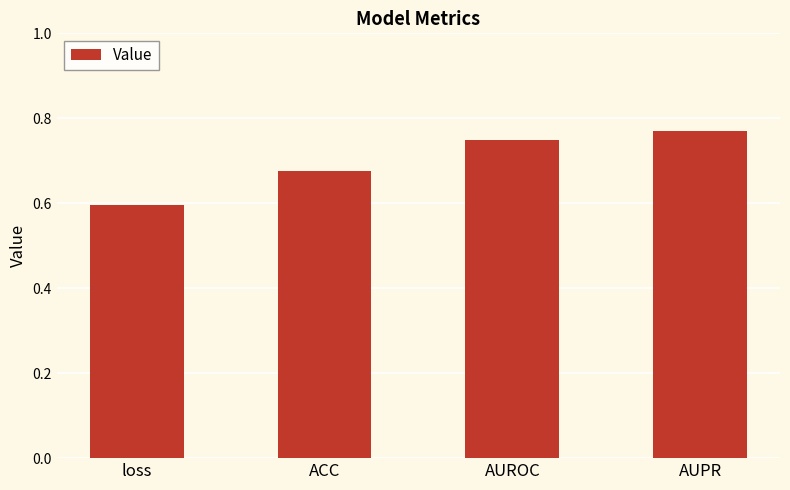

Rank the categories by value from lowest to highest.

loss, ACC, AUROC, AUPR